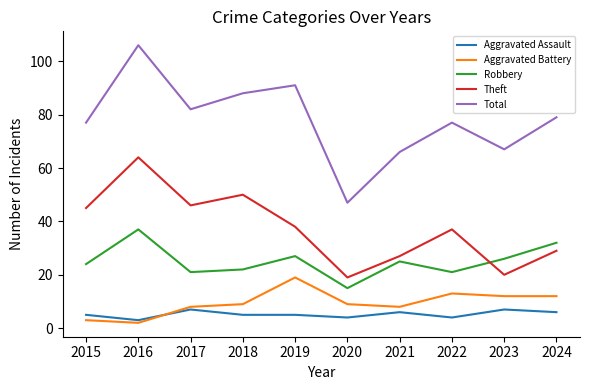

List the series in order of their peak value, highest first.

Total, Theft, Robbery, Aggravated Battery, Aggravated Assault